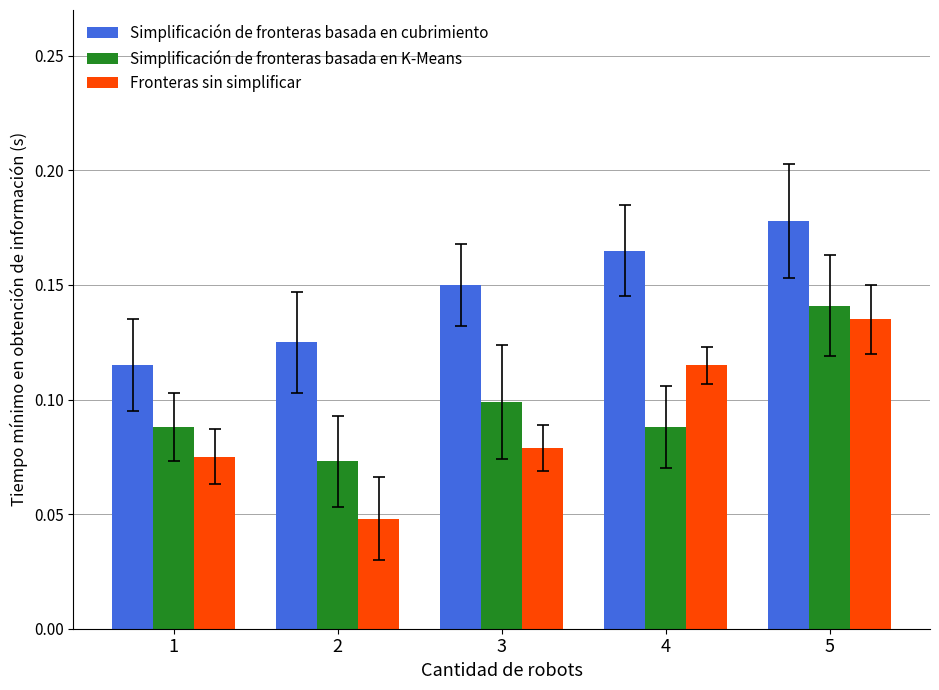

Which series has the largest total across all categories?

Simplificación de fronteras basada en cubrimiento